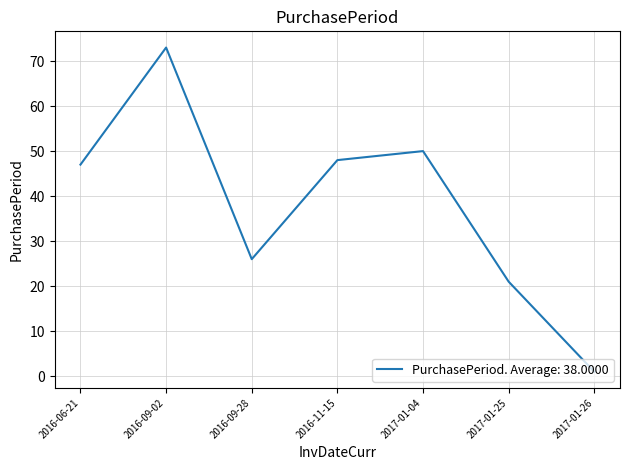

What position from the left is 2016-11-15?

4